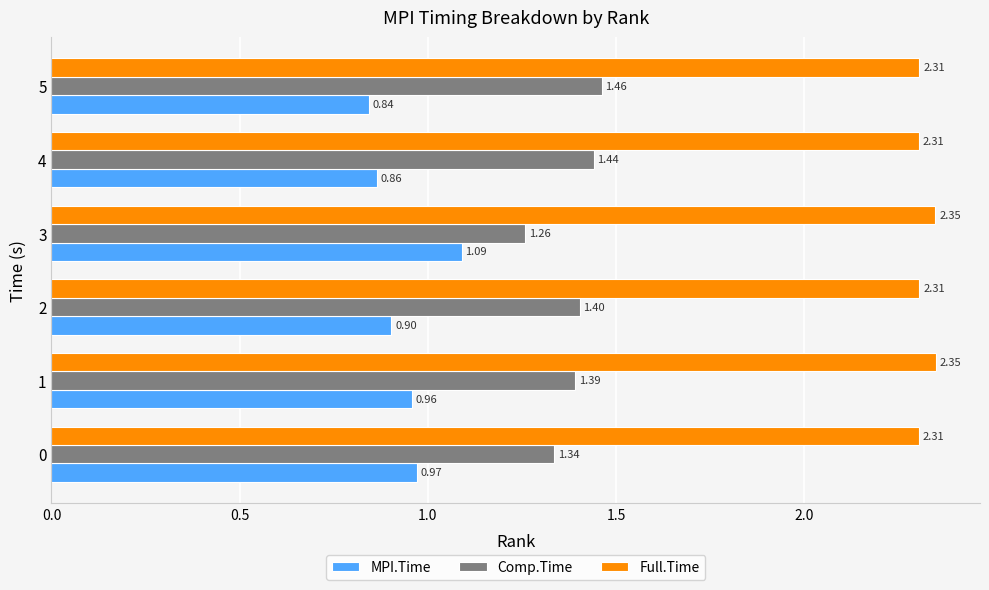

What is the sum of the Full.Time values at 2 and 1?

4.7